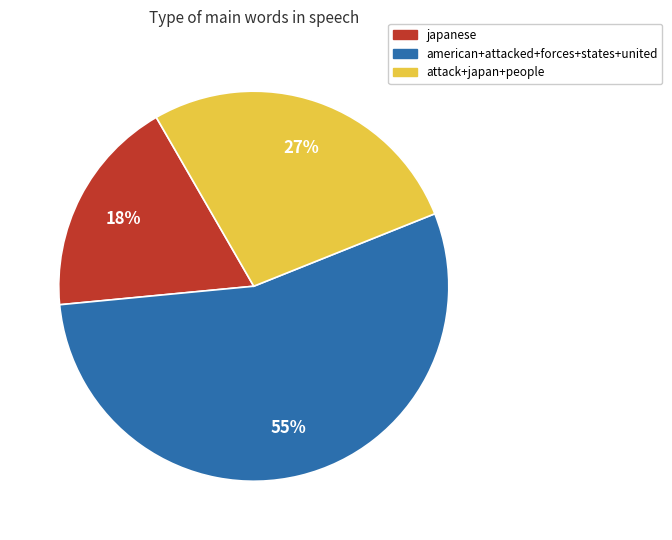

To the nearest percent, what is the average slice percentage?

33%